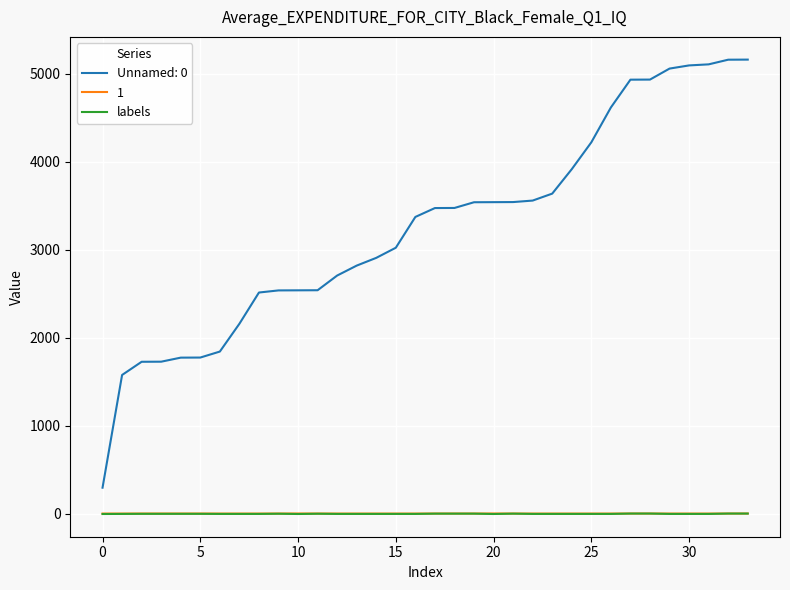

True or false: 1 and Unnamed: 0 intersect in this chart.

False